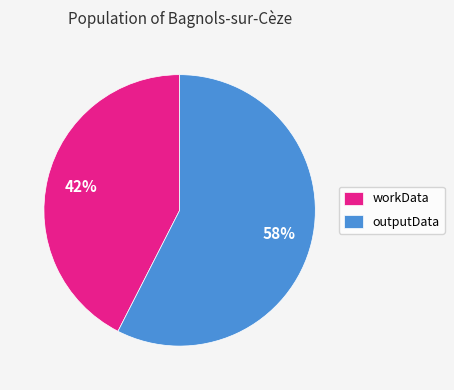

Do outputData and workData together represent more than half of the pie?

Yes